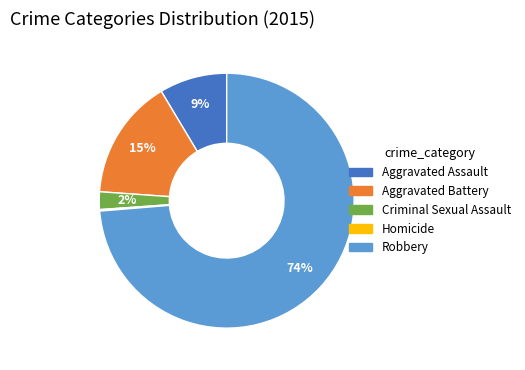

Does Robbery account for over 50% of the chart?

Yes